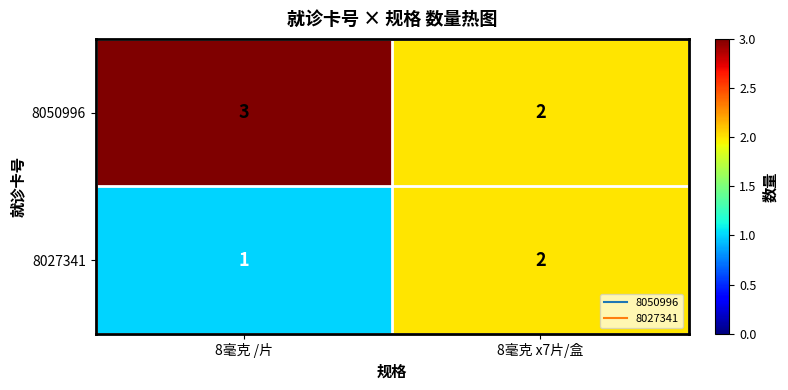

Which label corresponds to the largest value in the chart?

8毫克 /片